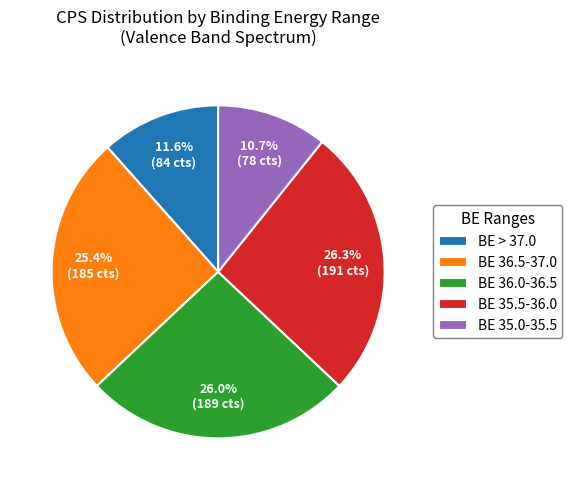

Which slice is the smallest?

BE 35.0-35.5